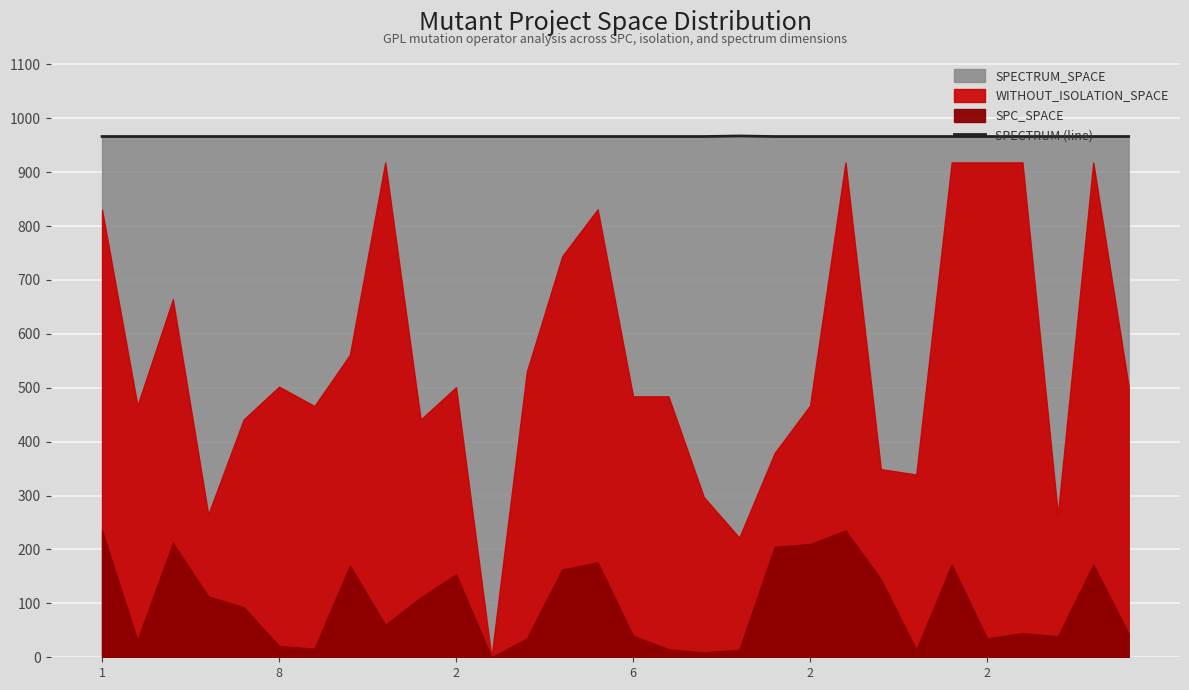

What is the value of the 11th point from the left?

966